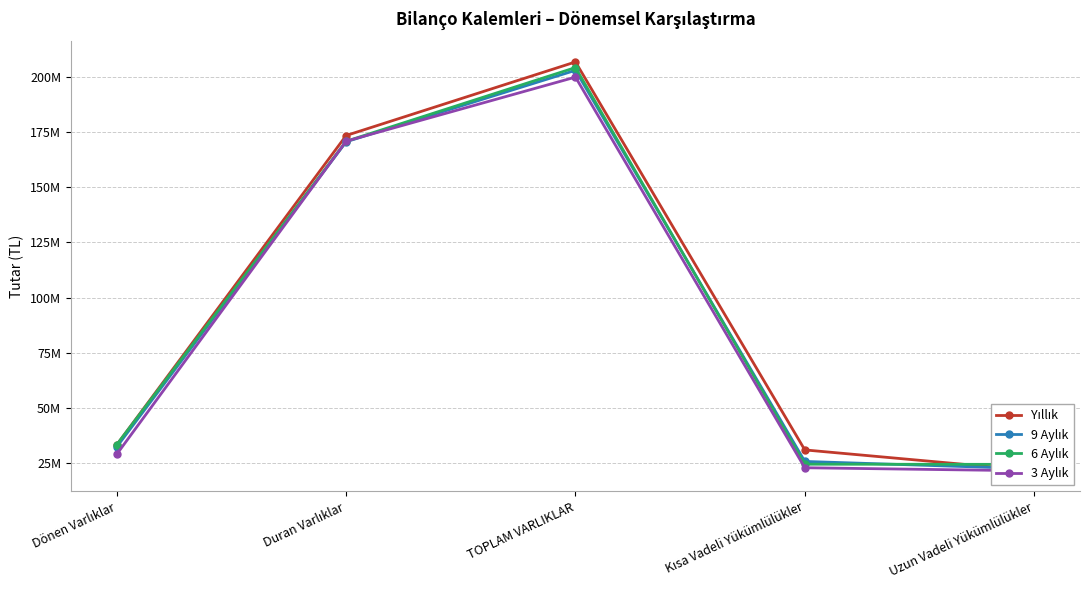

What is the label of the 1st point from the left?

Dönen Varlıklar